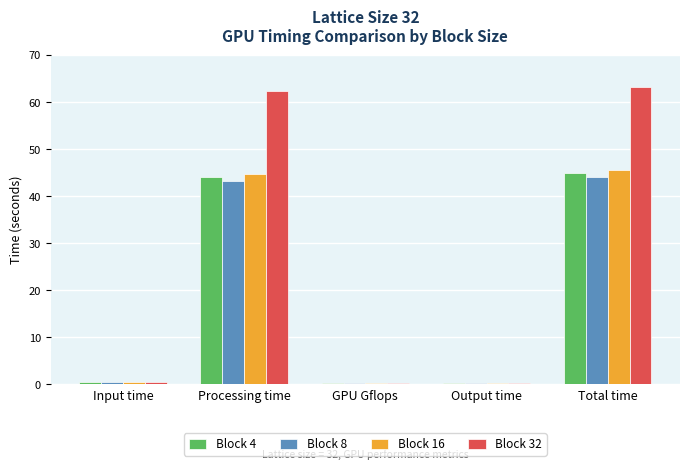

What is the label of the 3rd bar from the left?

GPU Gflops